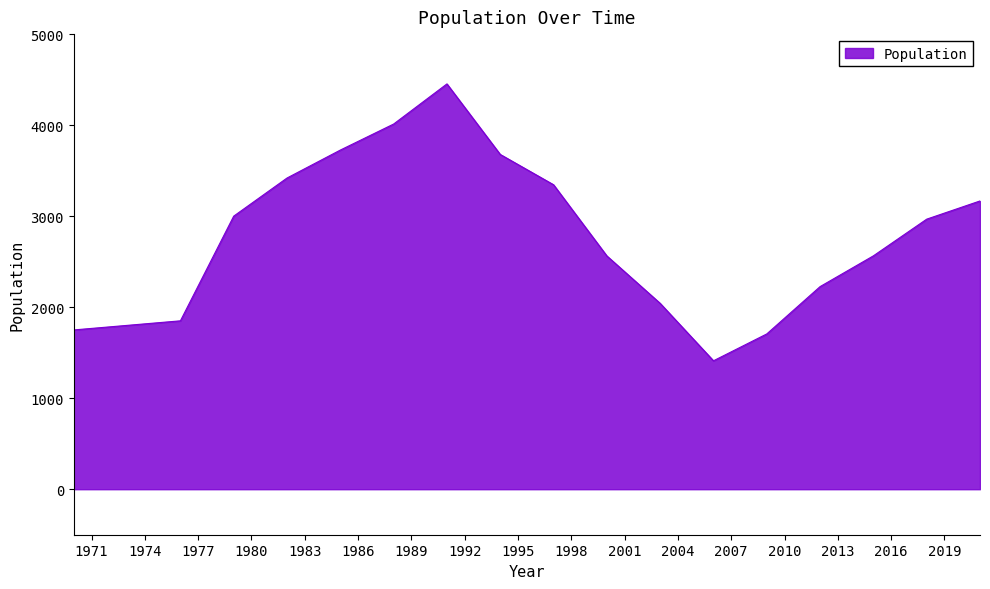

What is the difference between the maximum and minimum values?

3042